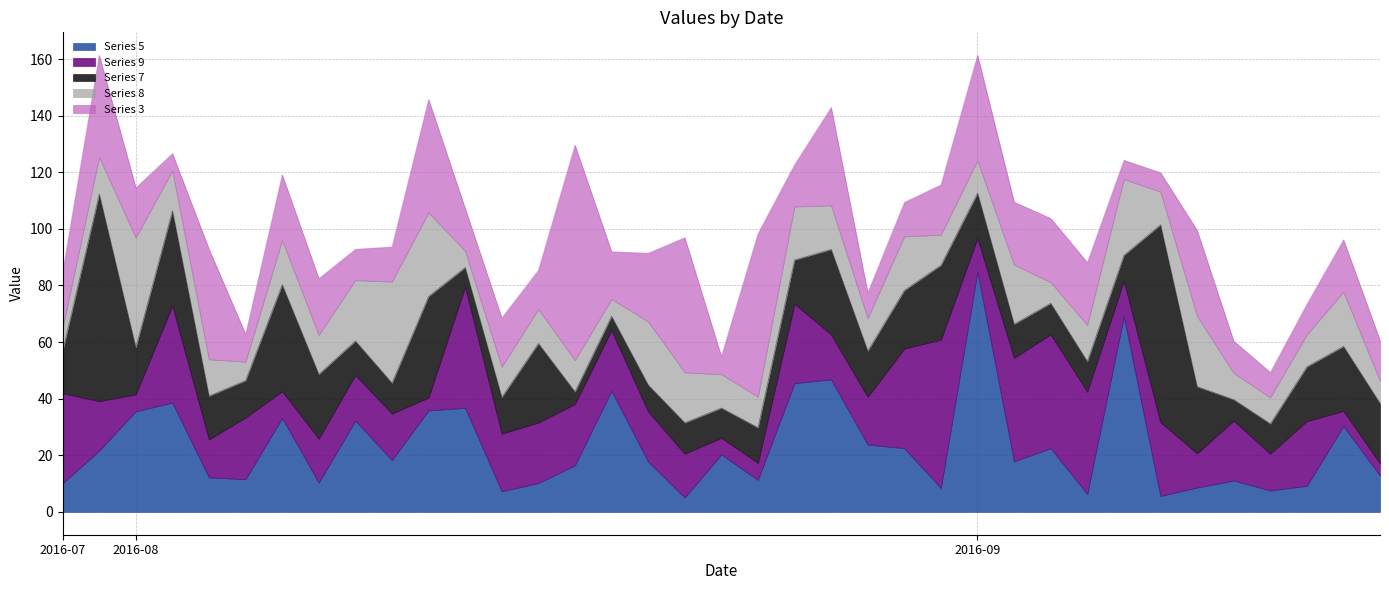

Where do 5 and 3 first cross each other?

2016/7/29 and 2016/8/1